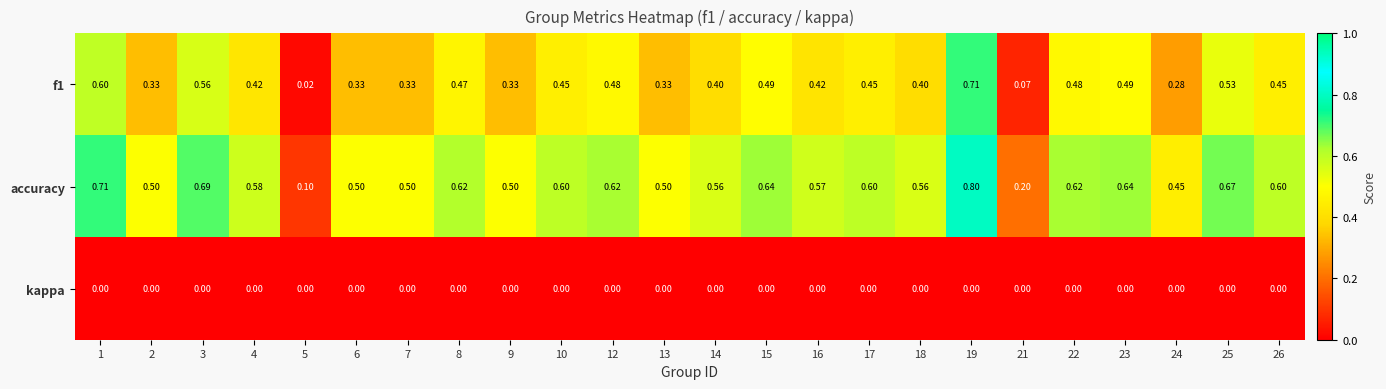

Is the value of f1 at 5 greater than the value of accuracy at 24?

No